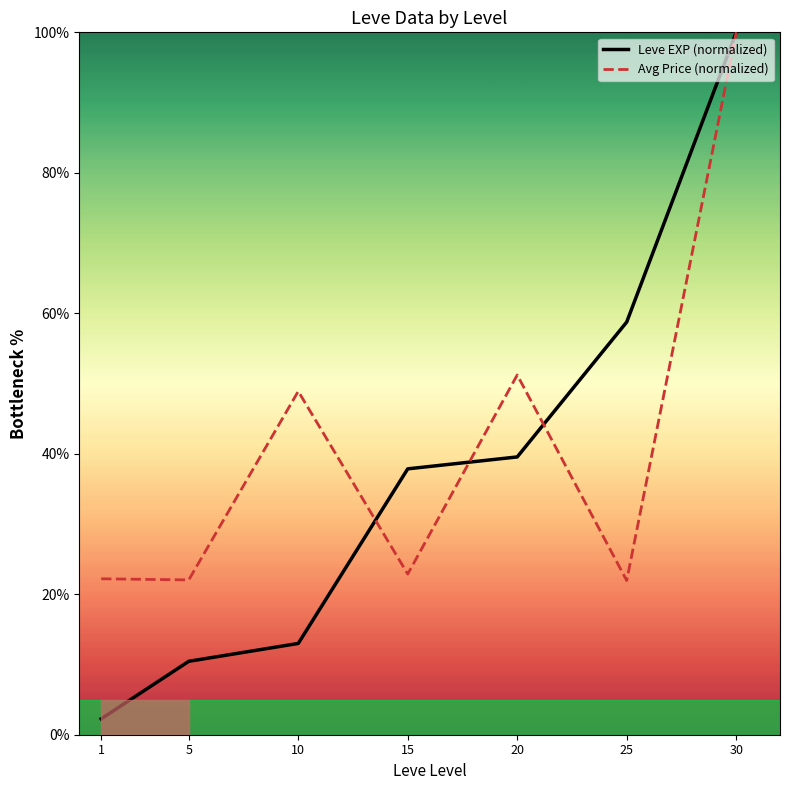

Does the chart have visible grid lines?

No